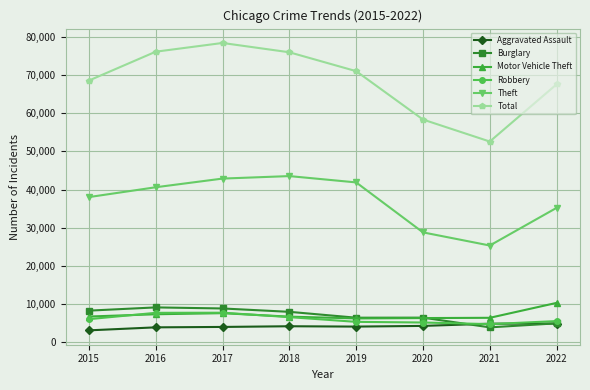

Is the value of Total at 2020 greater than the value of Burglary at 2022?

Yes